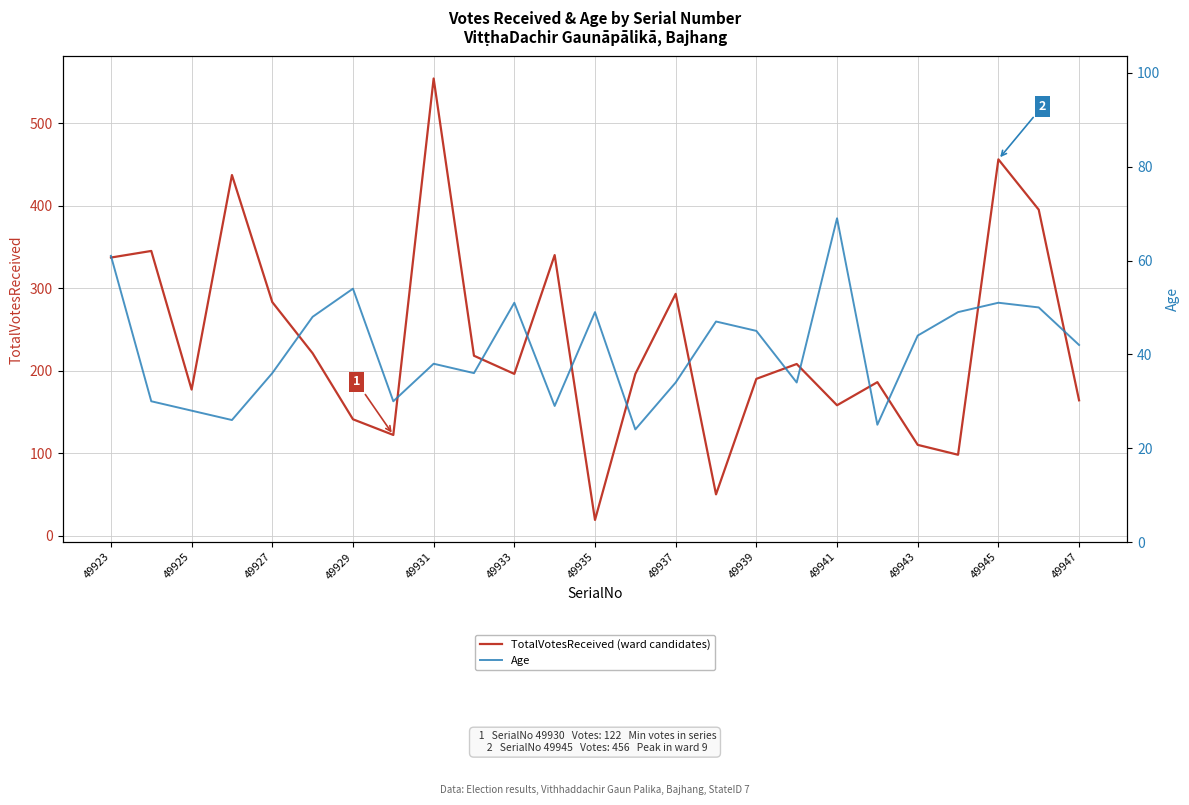

Which series has the largest range (max minus min)?

TotalVotesReceived (ward candidates)